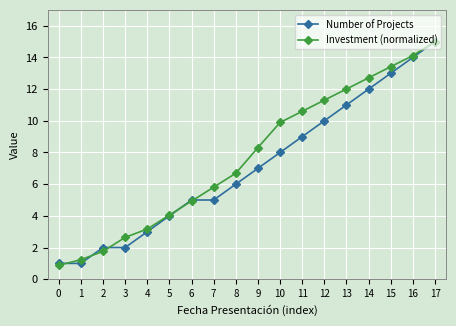

How many data points in Investment (normalized) are less than 8?

9